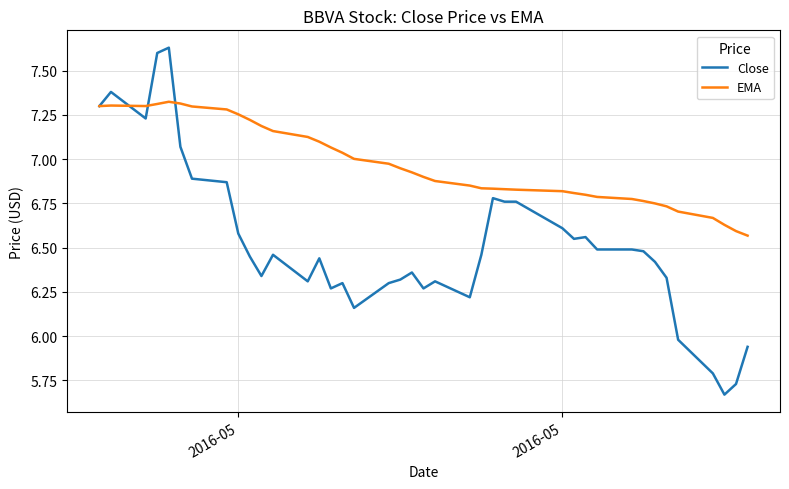

Which series has the widest spread of values?

Close